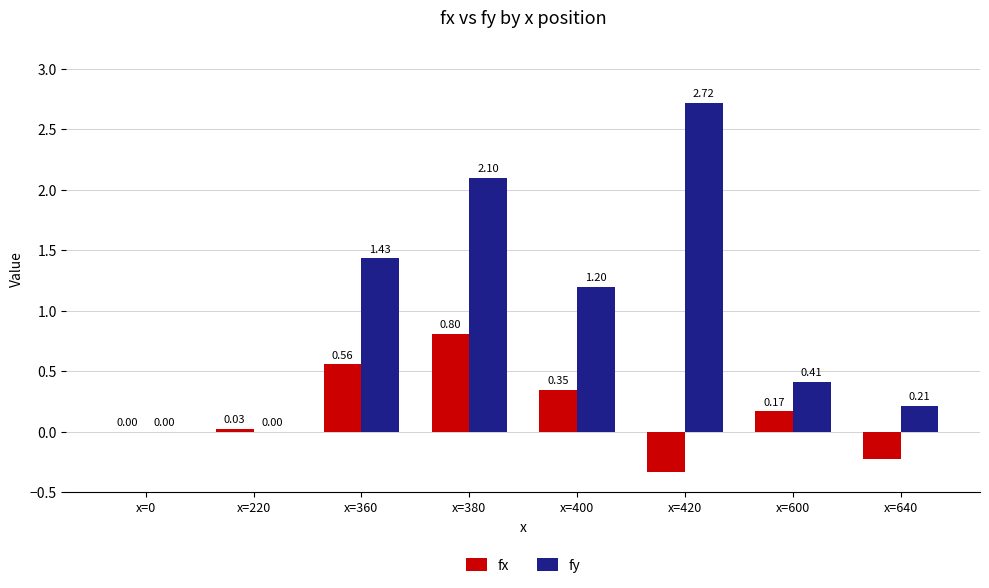

What are all the series names shown in the legend?

fx, fy